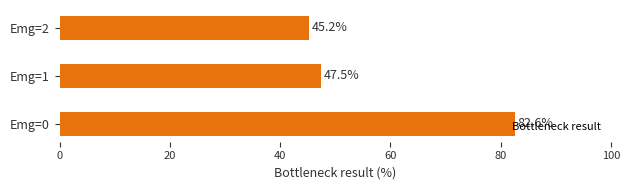

What is the difference between the maximum and minimum values?

37.4